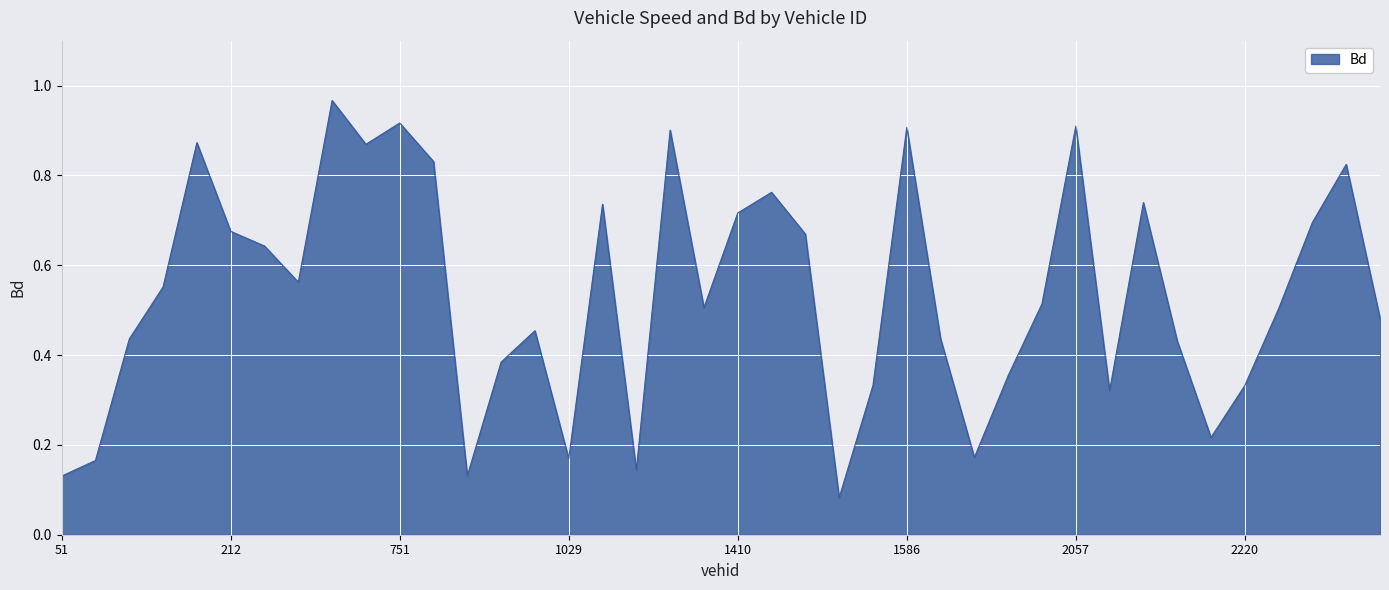

What is the greatest value displayed?

1.0